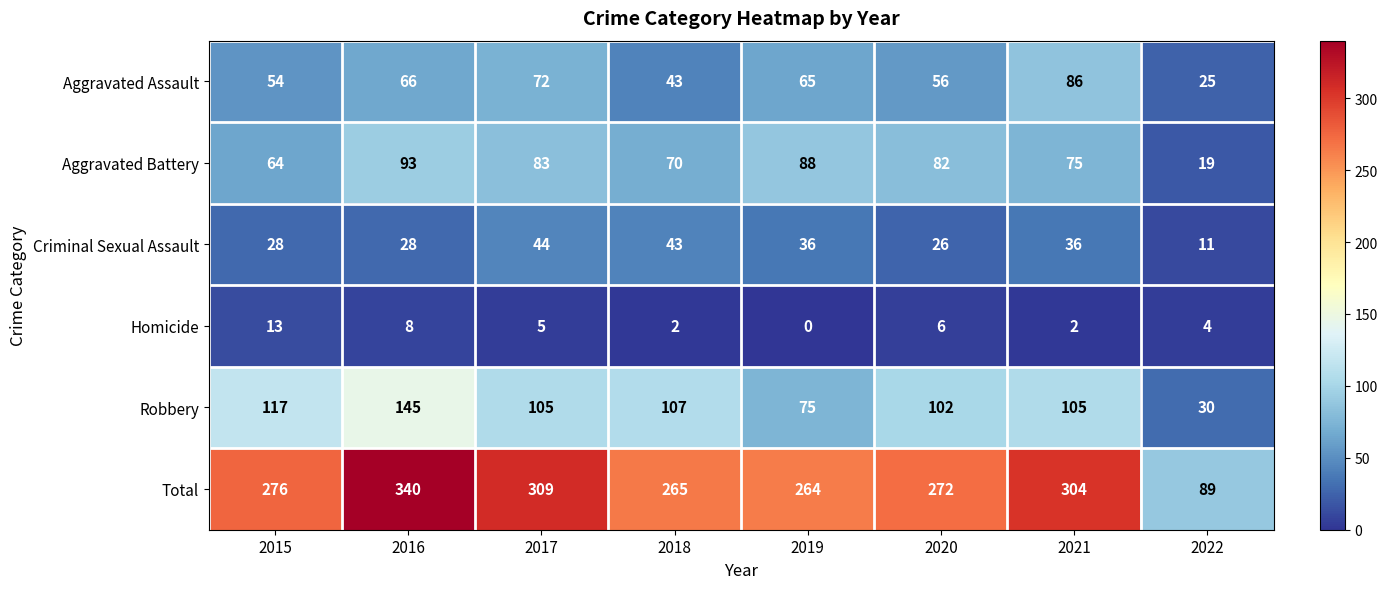

What is the difference between the maximum and minimum values in the Total series?

251